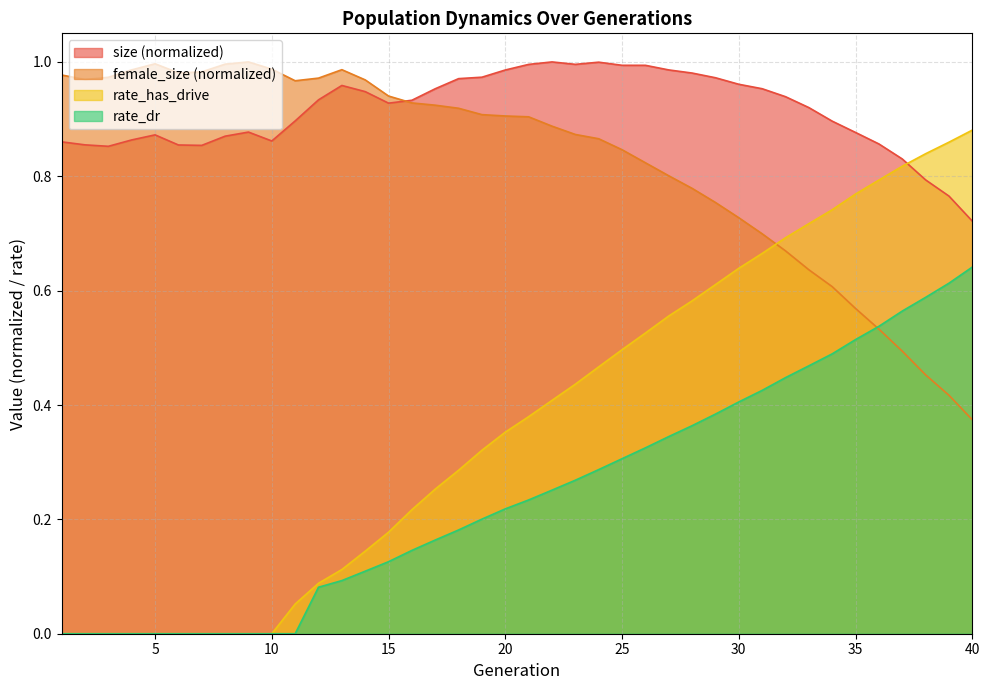

Read the rate_dr value at 15.

0.1